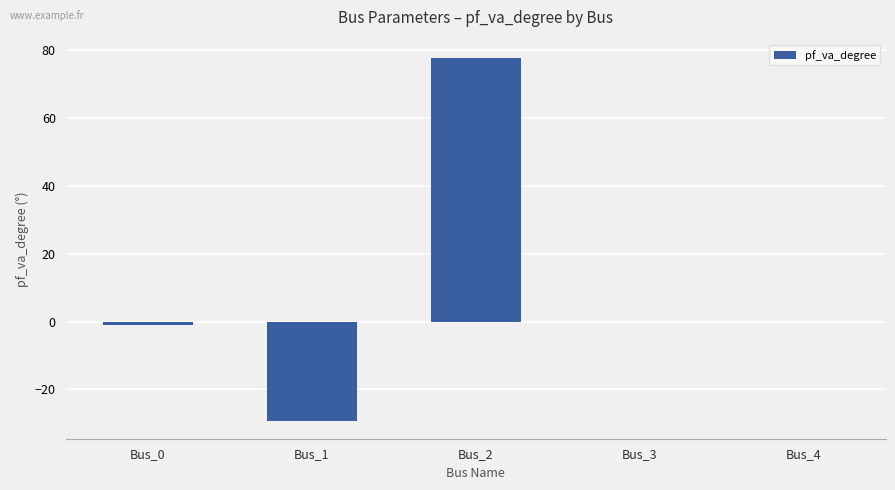

Read the value at Bus_2.

77.8